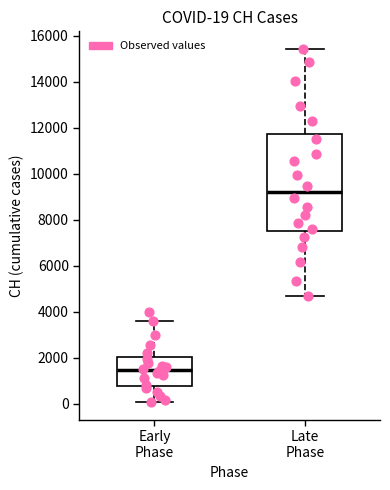

Which box is the tallest, from its lower edge to its upper edge?

Late Phase